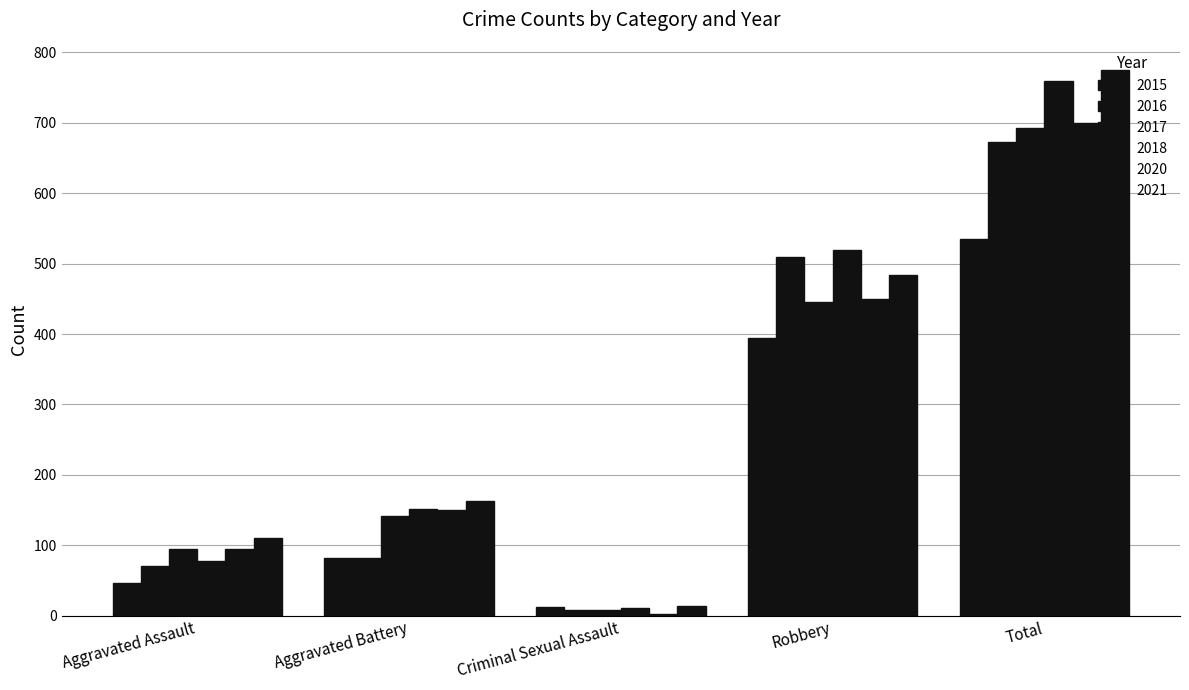

The 2018 series shows 7 at Criminal Sexual Assault. True or false?

False